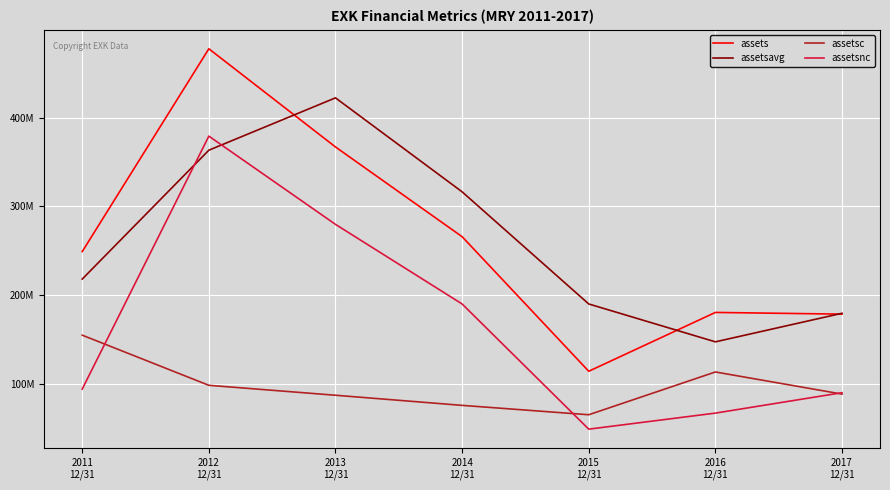

Is the value of assets at 2013
12/31 greater than the value of assetsnc at 2017
12/31?

Yes